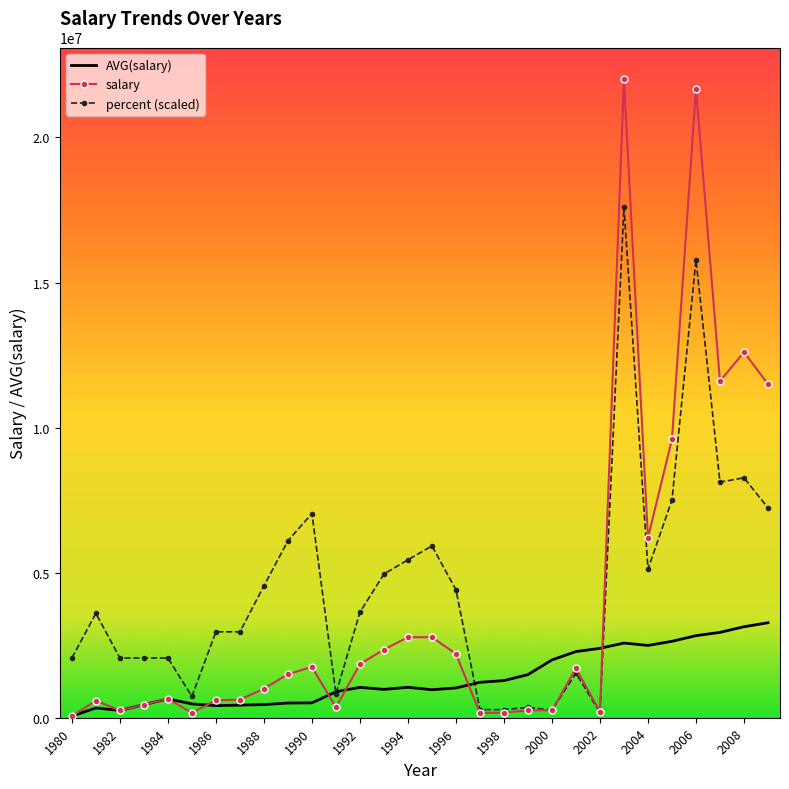

True or false: percent (scaled) has more than 1 interior local peaks.

True